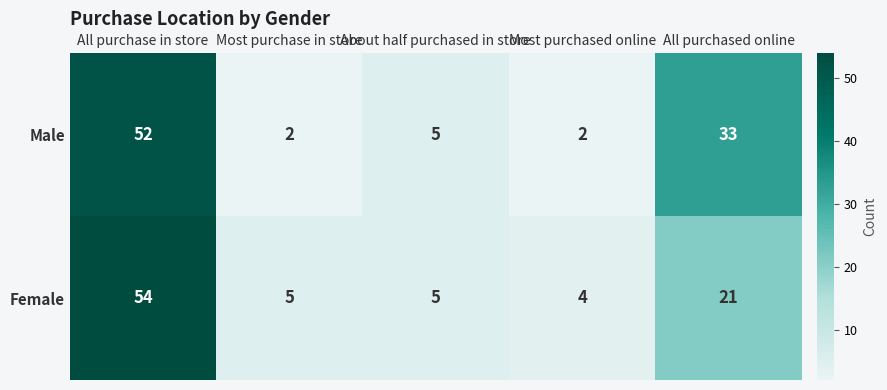

Is the value of Male at All purchase in store greater than the value of Female at Most purchased online?

Yes